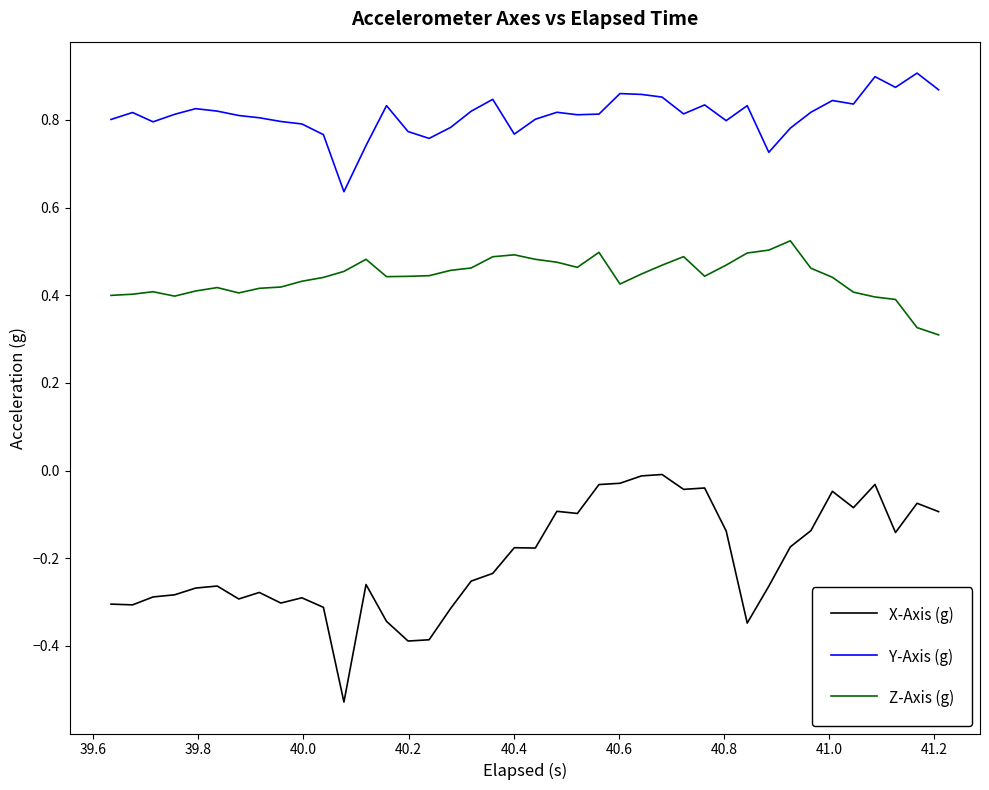

True or false: Z-Axis (g) and Y-Axis (g) cross at least once.

False